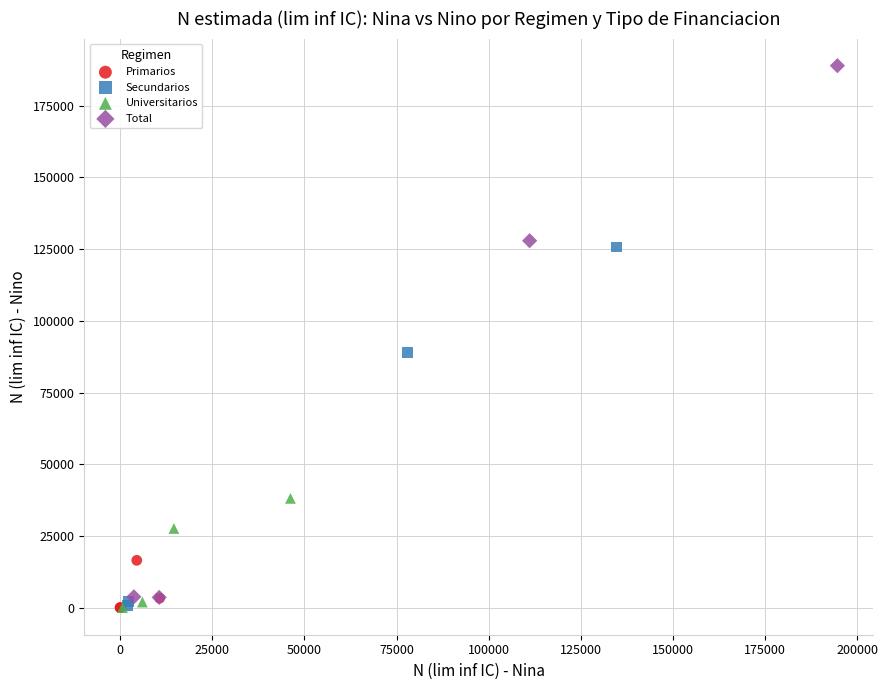

Which series has the widest spread of Y values?

Total